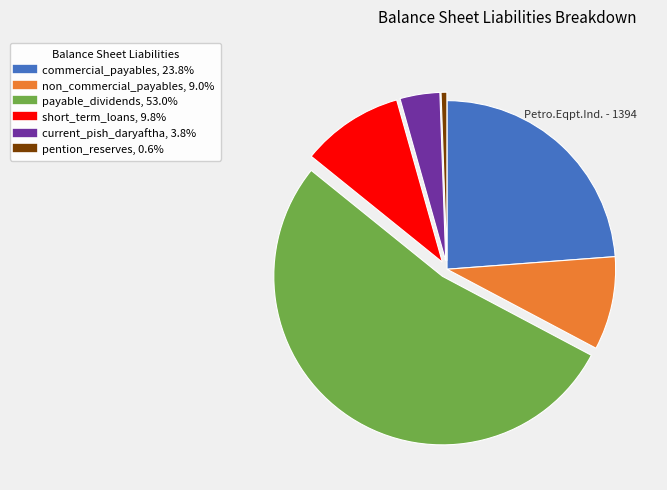

How many slices are in this pie chart?

6